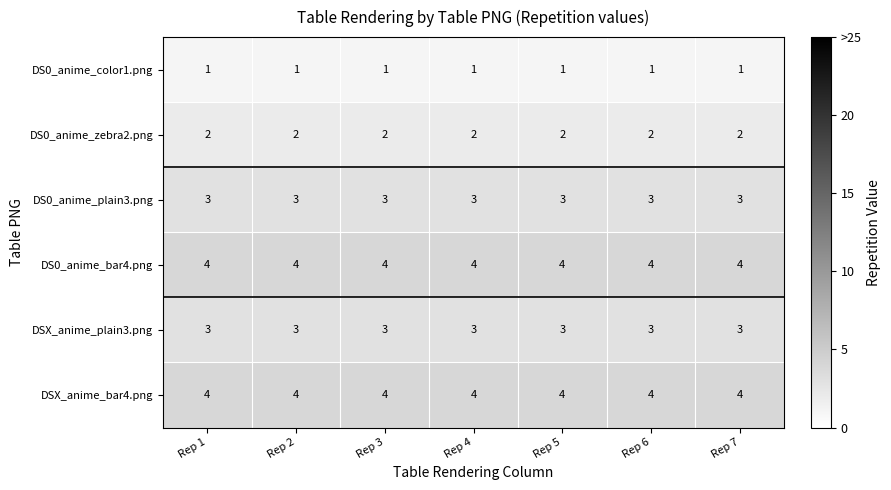

What is the difference between the highest and lowest values at Rep 6?

3